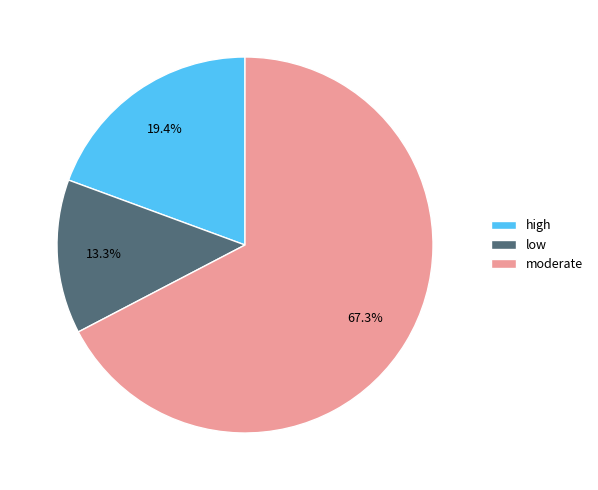

How many segments does this pie chart have?

3